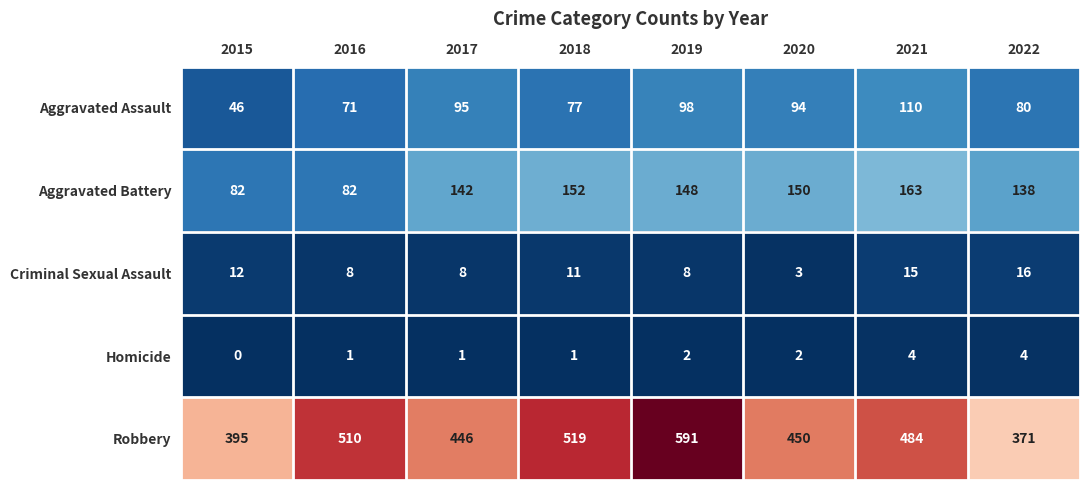

At 2022, list the series in order from smallest to largest.

Homicide, Criminal Sexual Assault, Aggravated Assault, Aggravated Battery, Robbery